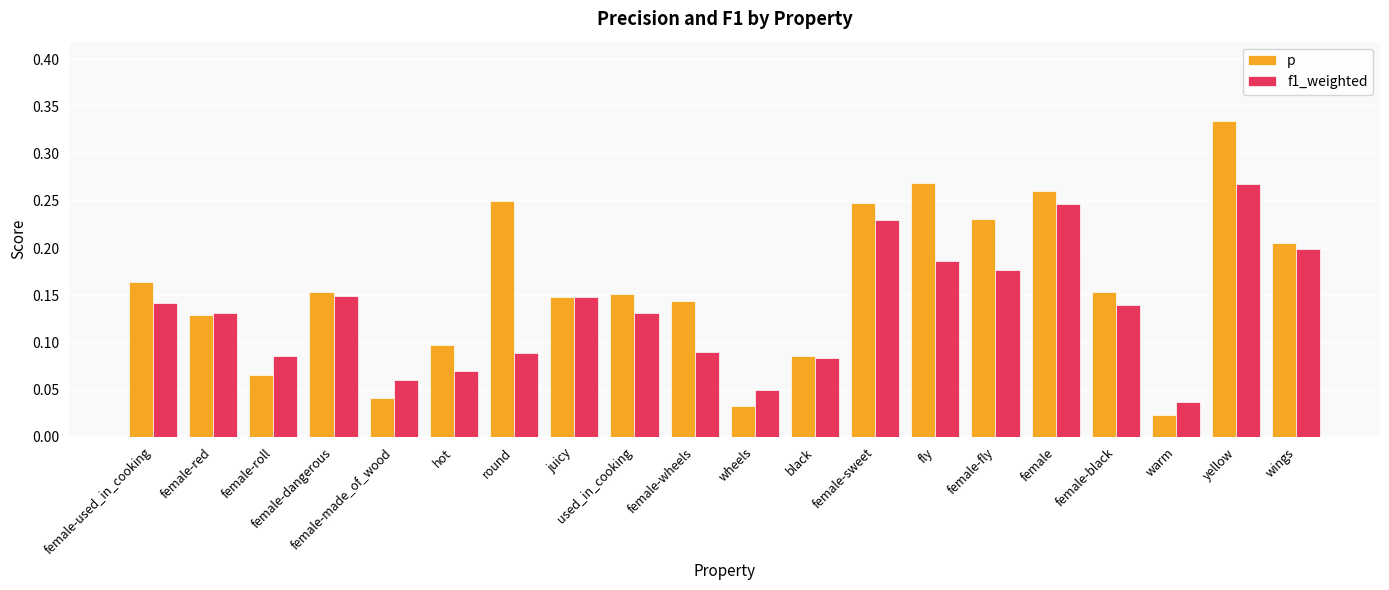

The value of f1_weighted at female-dangerous is 0.1. True or false?

True